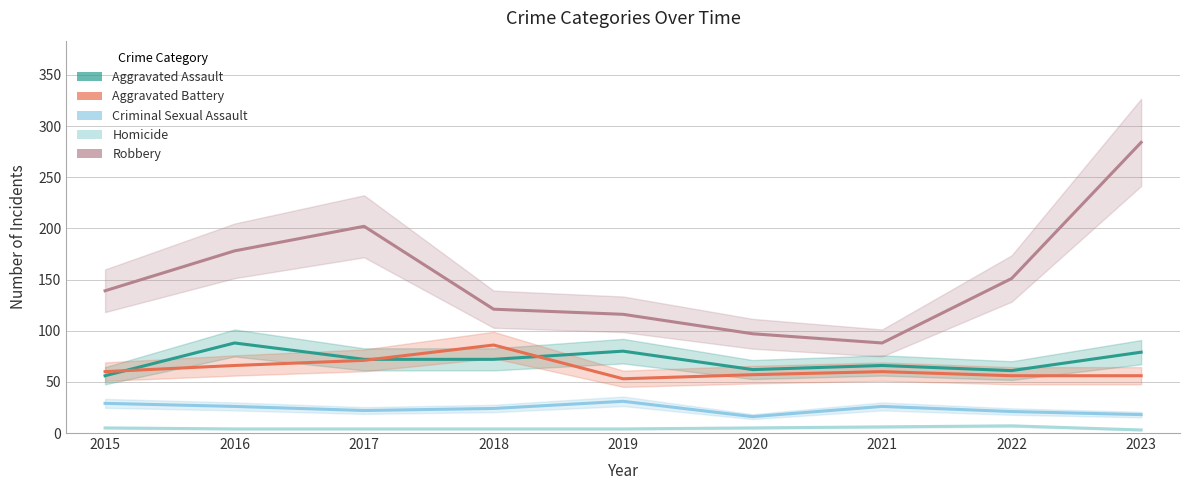

What is the maximum value shown in the chart?

284